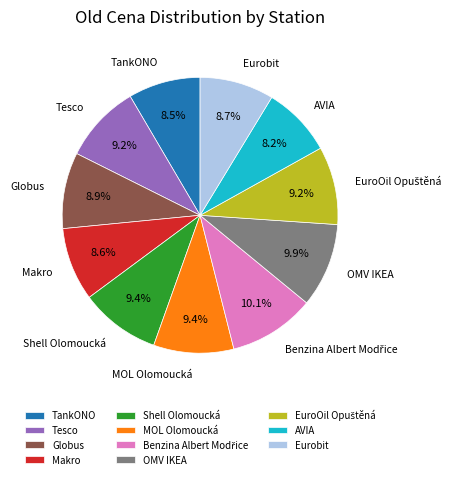

Is there a majority slice in this chart?

No